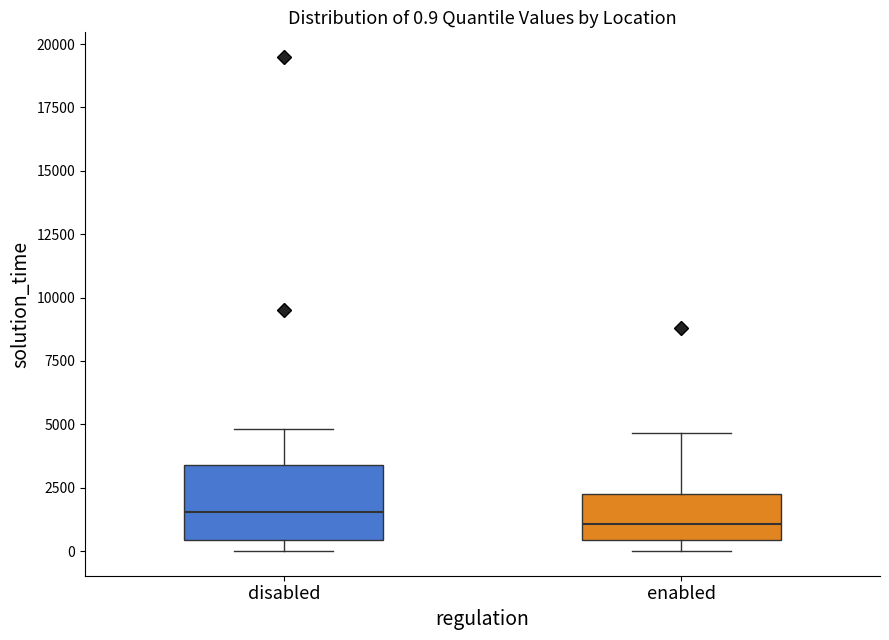

Comparing the boxes themselves (not the whiskers), which one is the tallest?

disabled